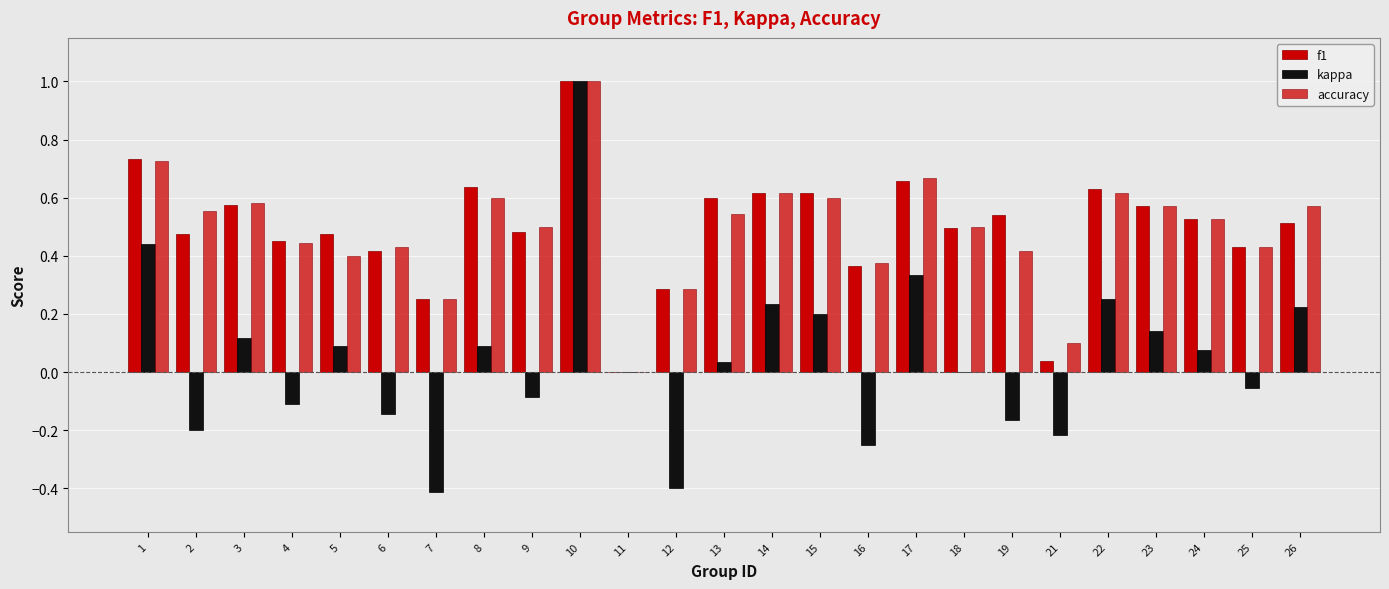

List the series in order of their peak value, highest first.

f1, kappa, accuracy